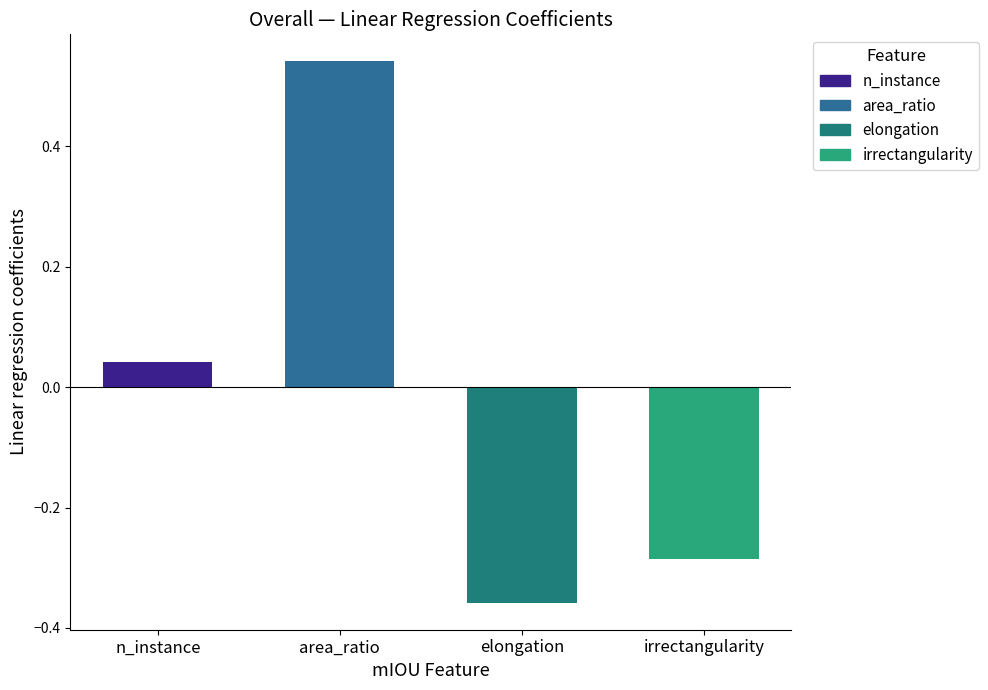

What is the label of the 4th bar from the right?

n_instance